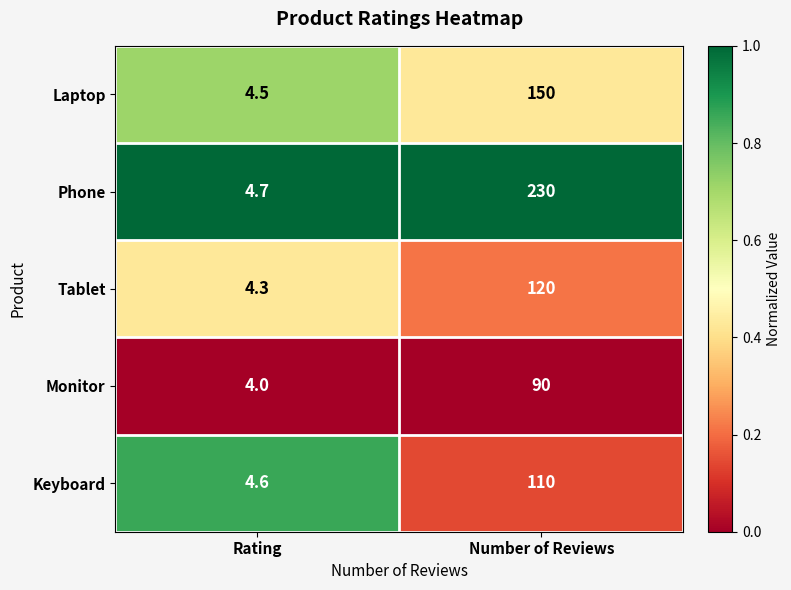

At which label is Tablet closest to 62?

Rating